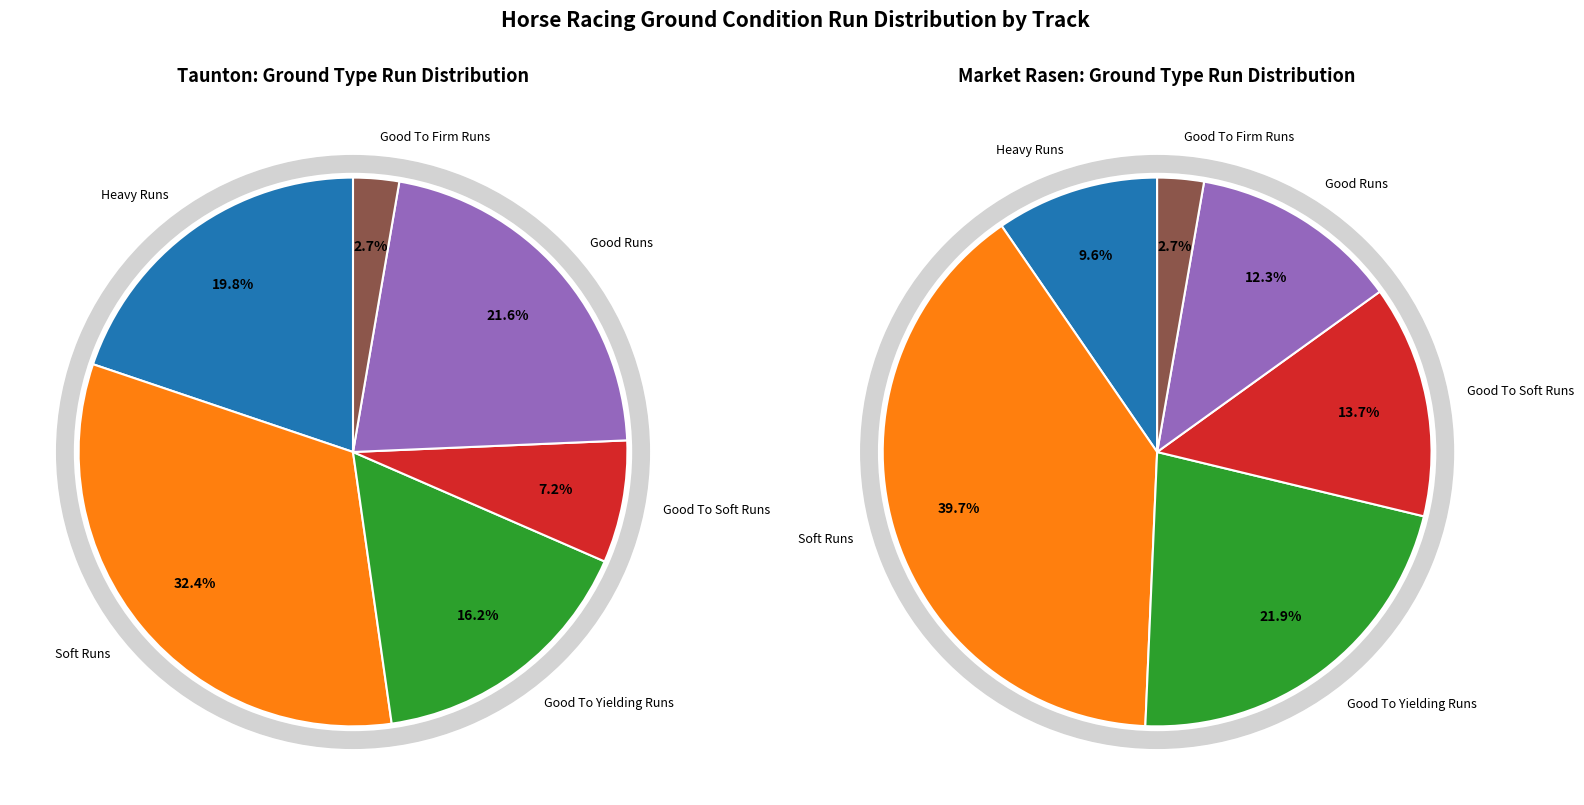

Does any single category account for the majority?

No